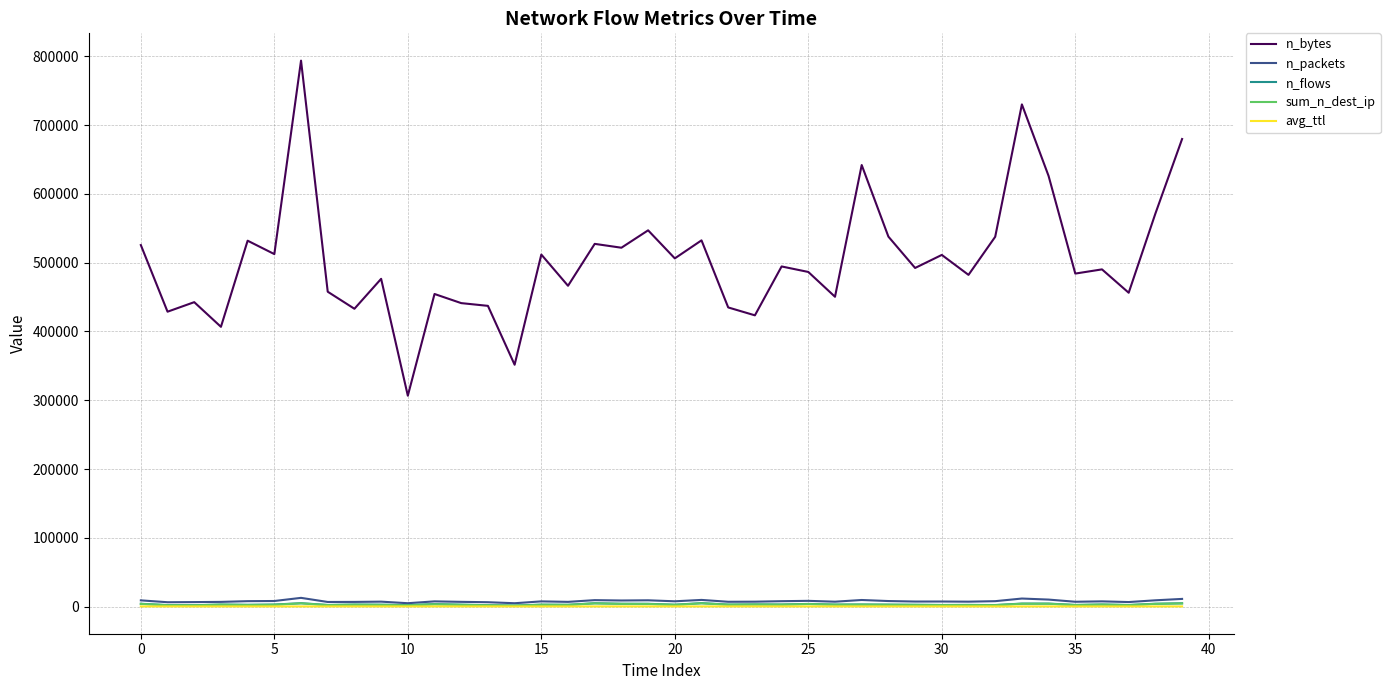

True or false: n_bytes and n_packets intersect in this chart.

False